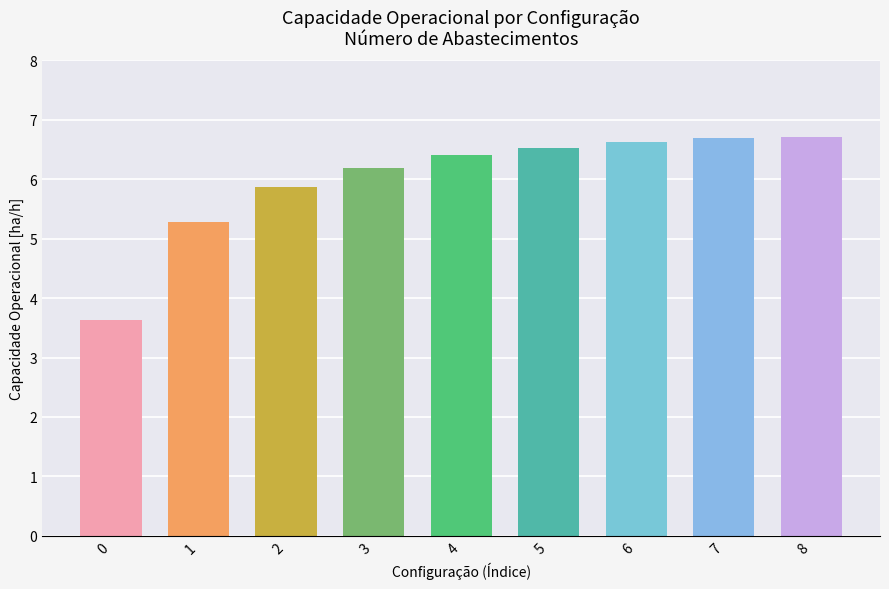

The value at 1 is 7.6. True or false?

False